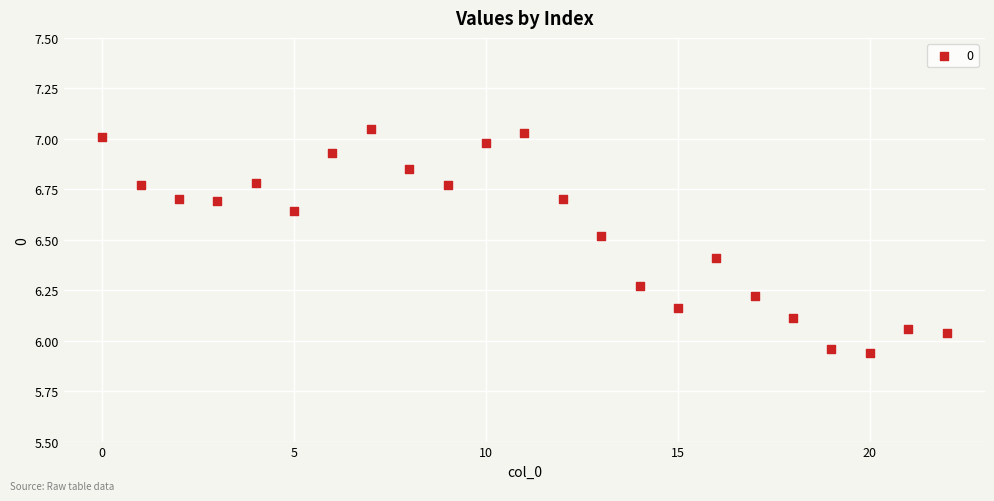

What is the range of Y values (max minus min)?

1.1